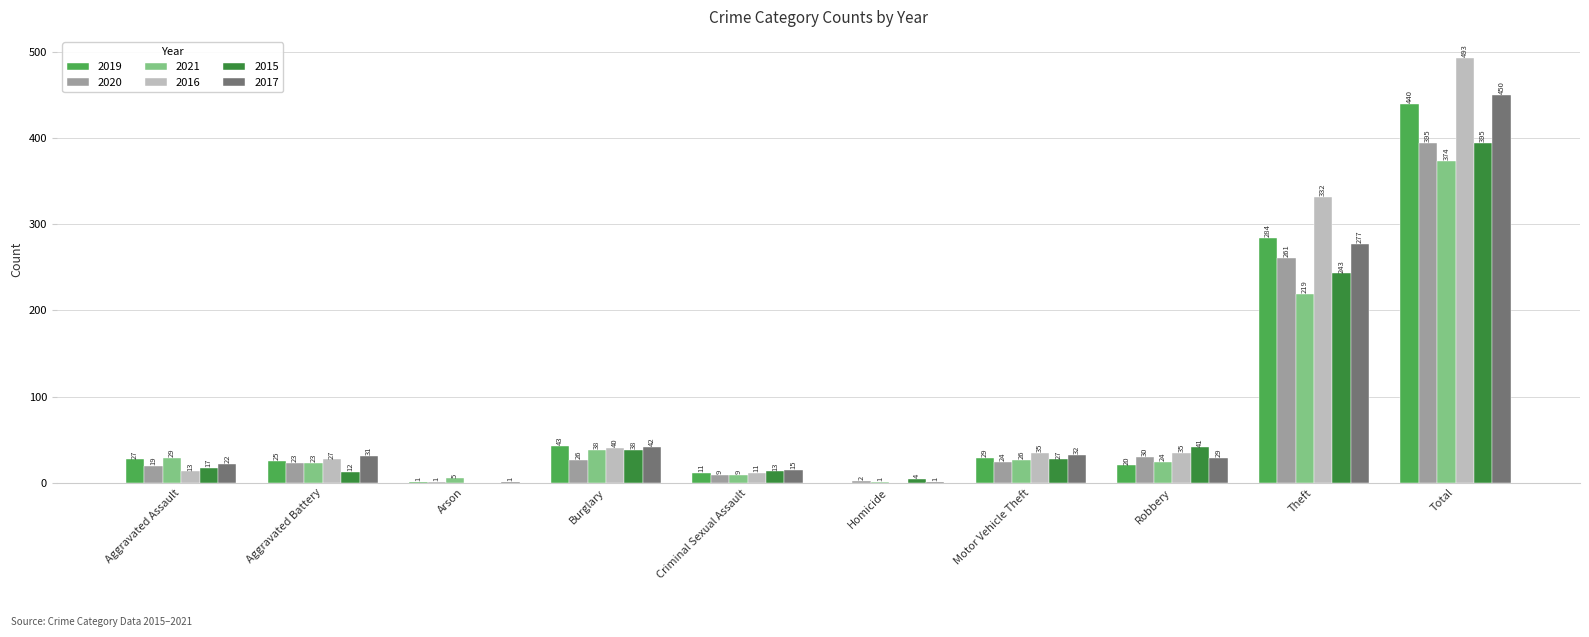

What is the total value across all series at Theft?

1616